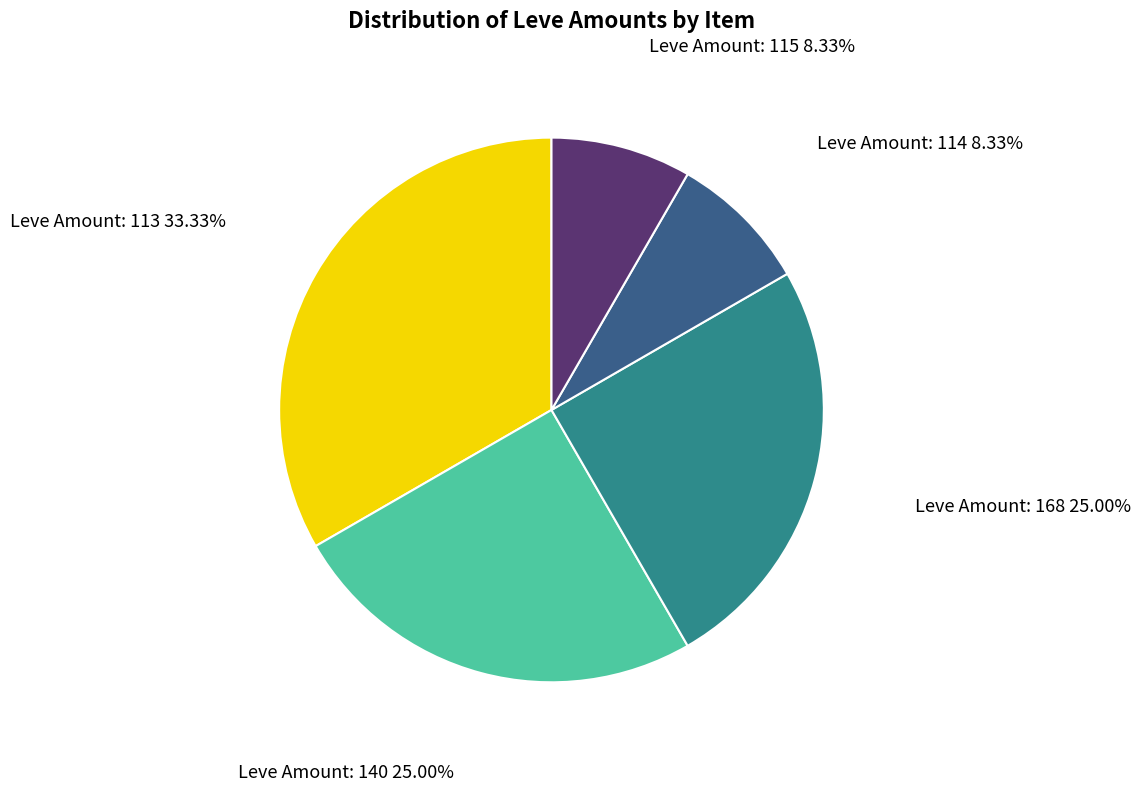

Count the number of slices in the pie.

5